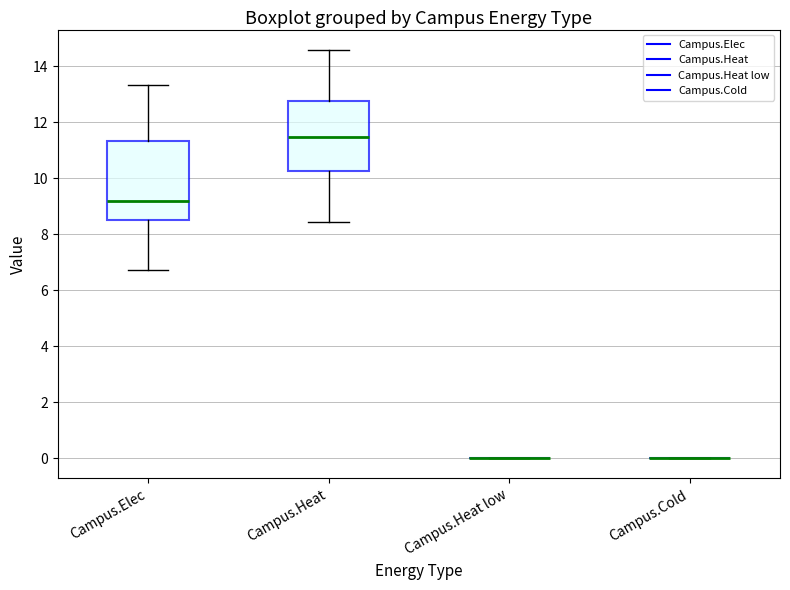

Reading left to right, read every box against the y-axis: the position of its median line, the range the box covers, and the ends of its whiskers. The values are not printed on the chart, so give them approximately, as read against the axis.

Campus.Elec: median 9.2, box 8.4 to 11.4, whiskers 6.8 to 13.4
Campus.Heat: median 11.4, box 10.2 to 12.8, whiskers 8.4 to 14.6
Campus.Heat low: box collapsed to a line at 0.0, whiskers 0.0 to 0.0
Campus.Cold: box collapsed to a line at 0.0, whiskers 0.0 to 0.0